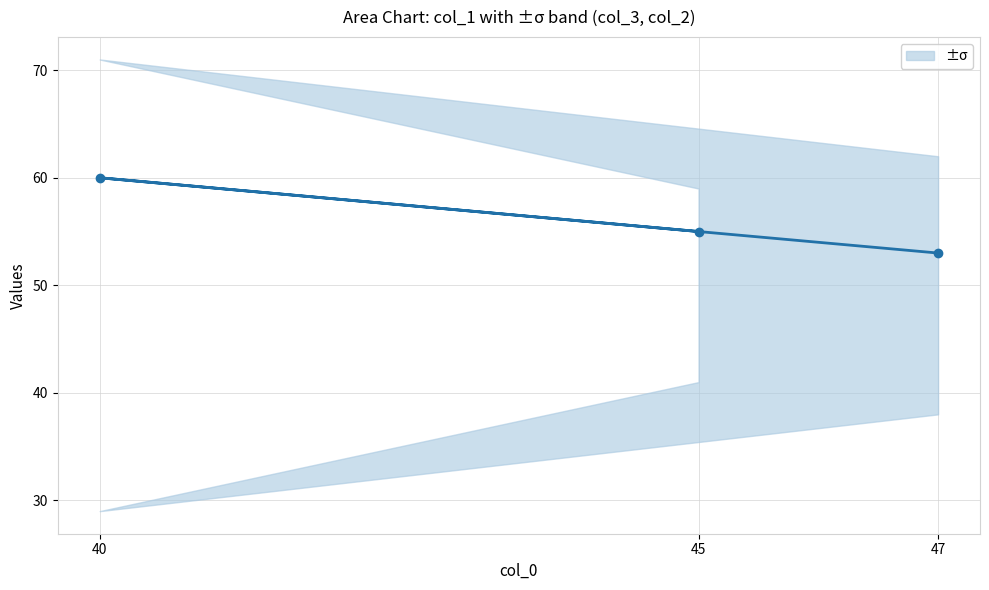

Is this an area chart (filled region under the line)?

No